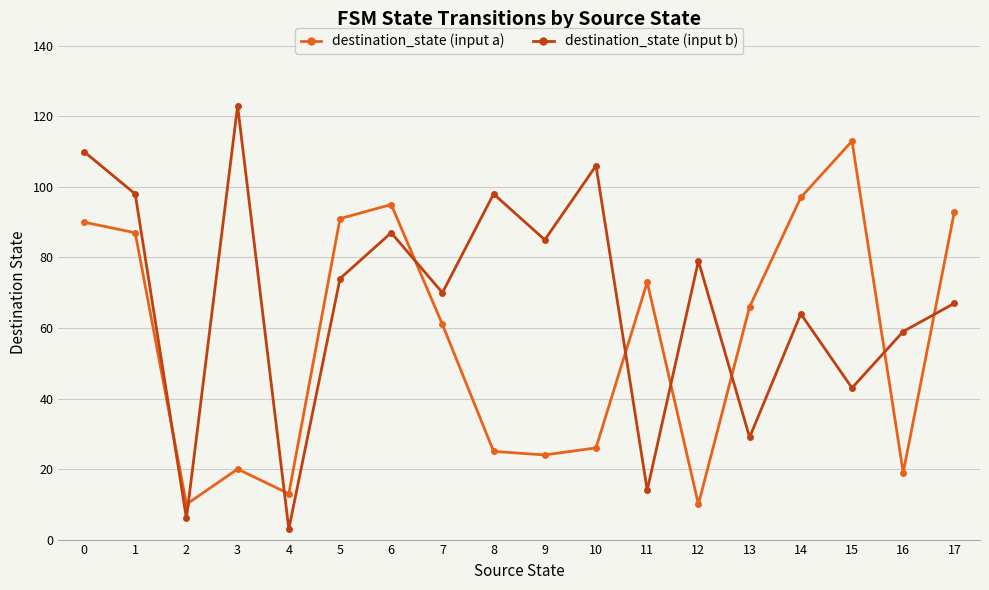

How many lines are shown in the chart?

2